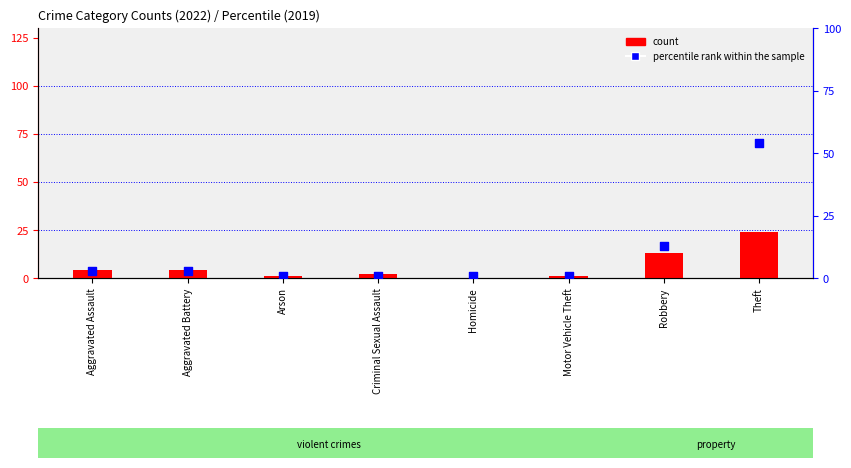

Which series contains the highest Y value?

percentile rank within the sample